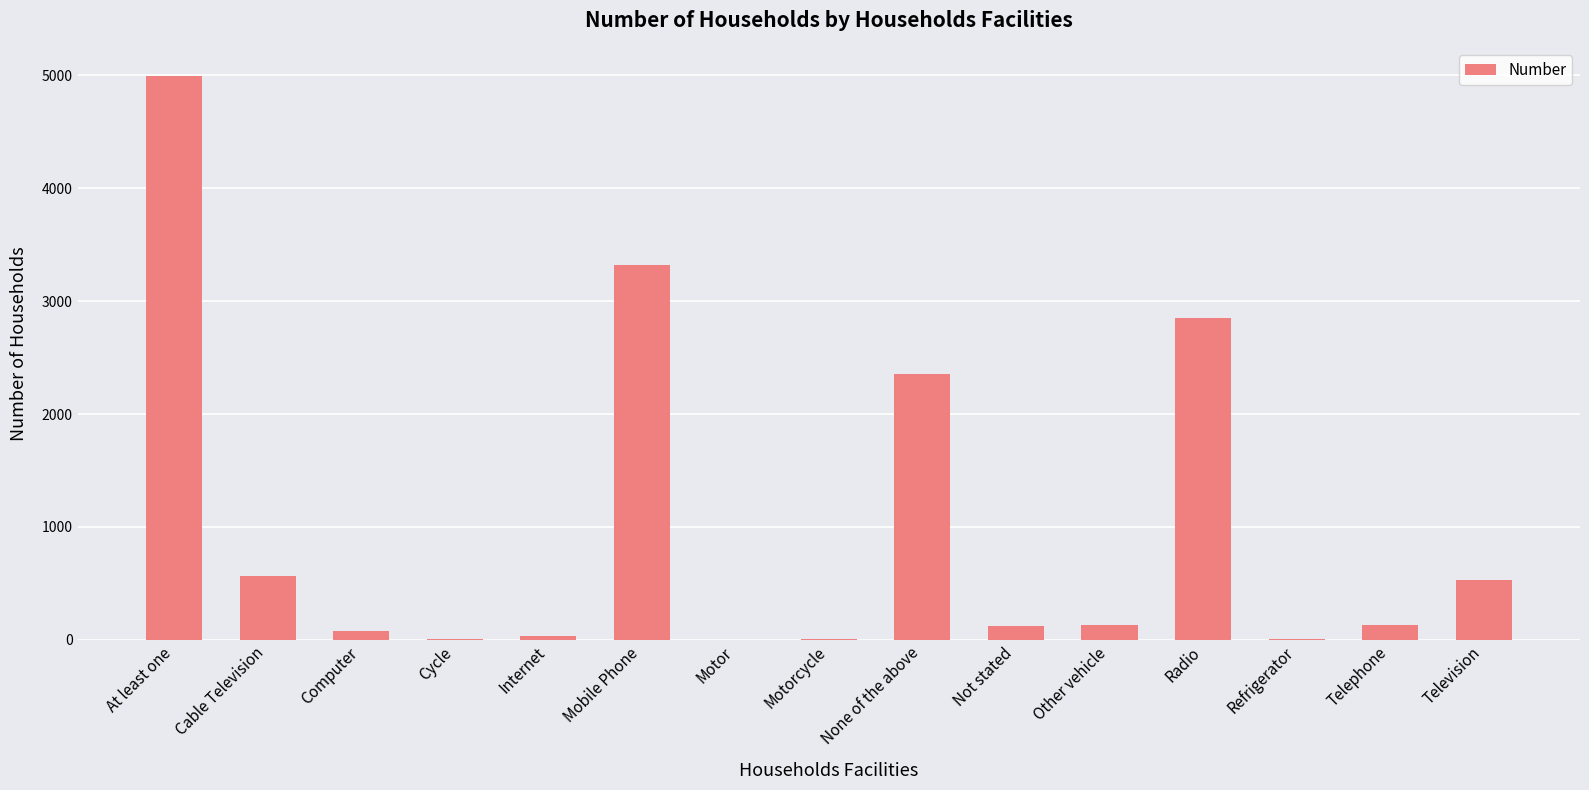

Are the bars horizontal?

No